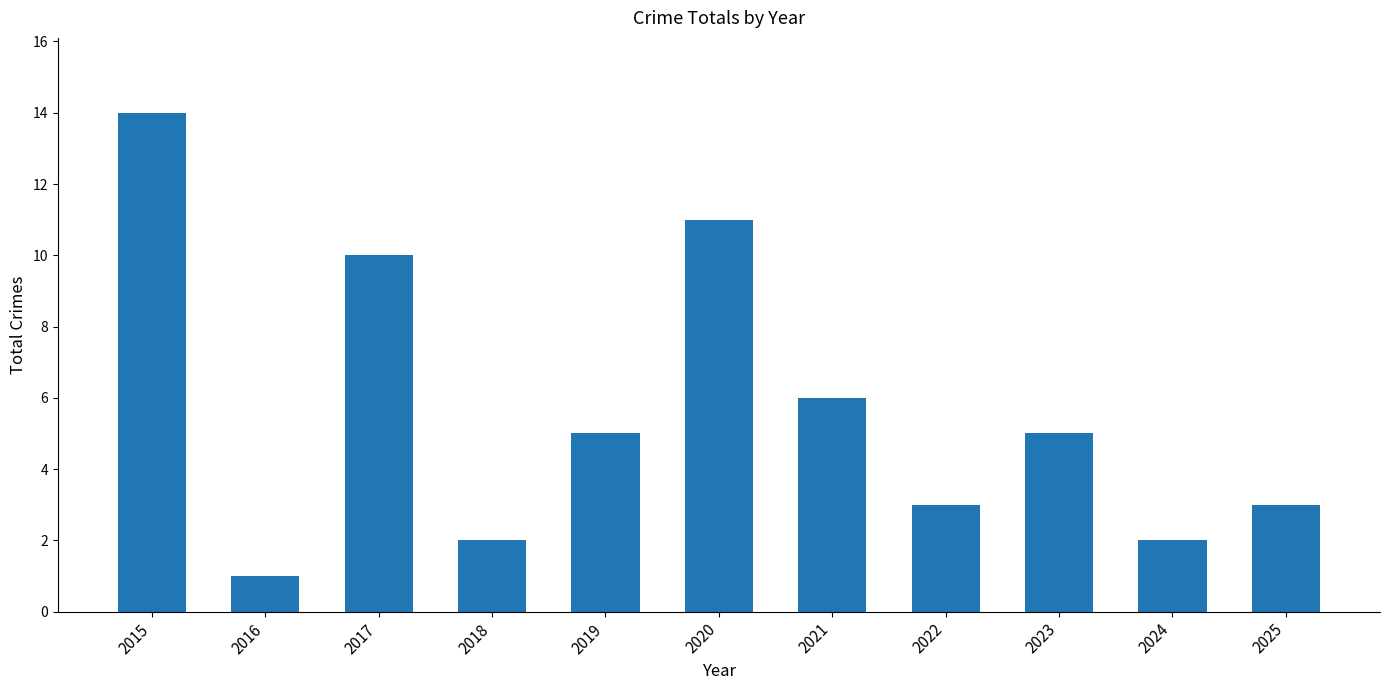

At which label does the data first exceed 5?

2015